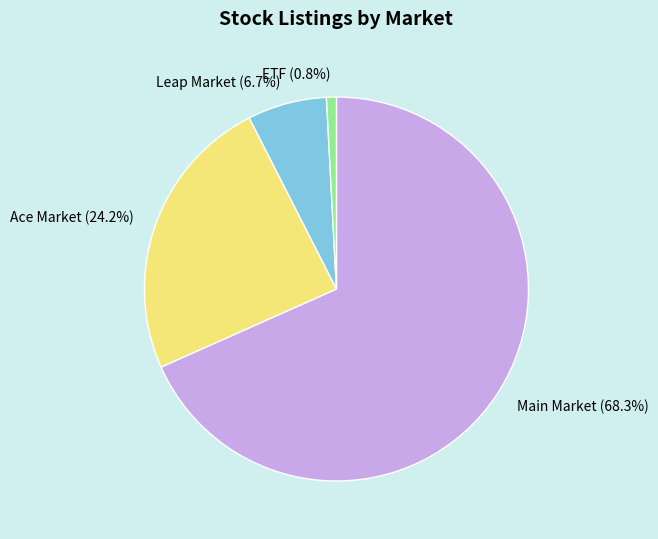

Which slice is the smallest?

ETF